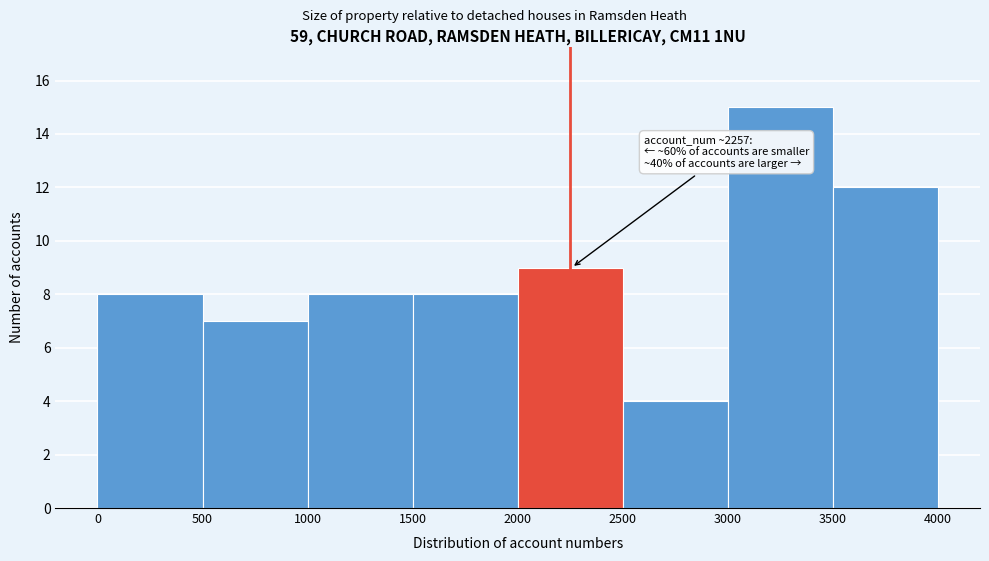

Over which range of the x-axis is the bar tallest?

3000 to 3500